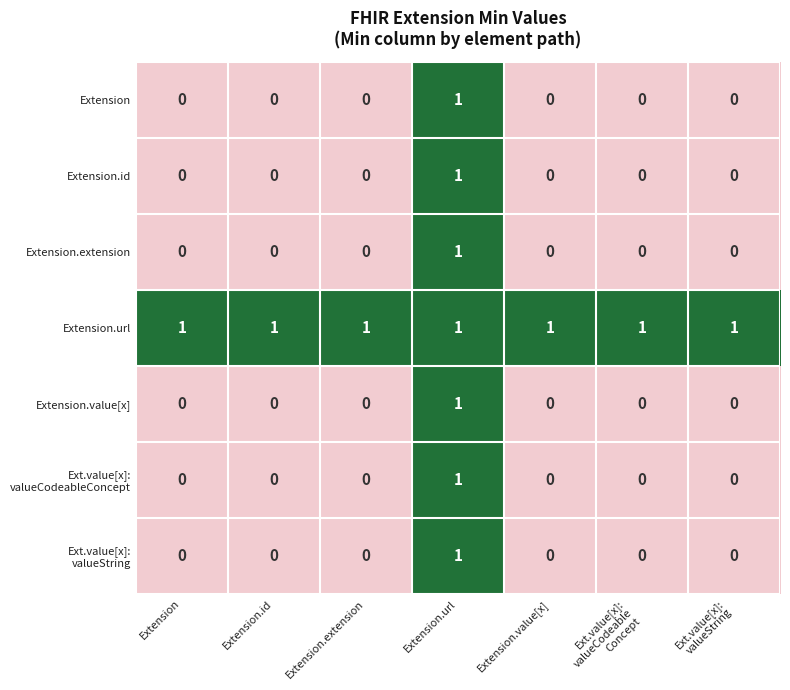

How many categories are shown in the chart?

7